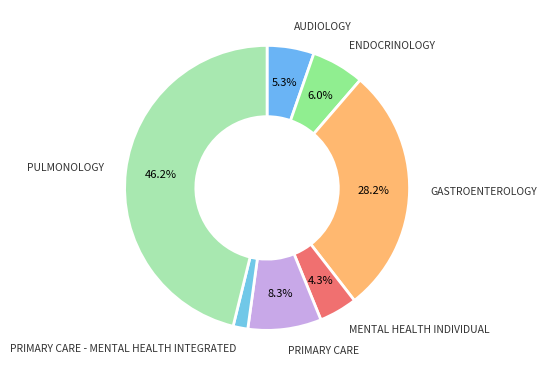

What percentage do GASTROENTEROLOGY and MENTAL HEALTH INDIVIDUAL together represent?

32.5%